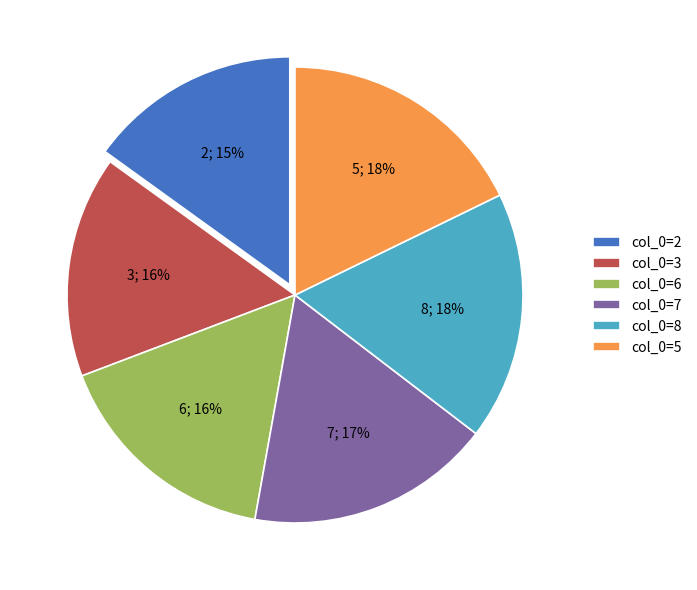

Is it true that col_0=7 is 9% of the pie?

False